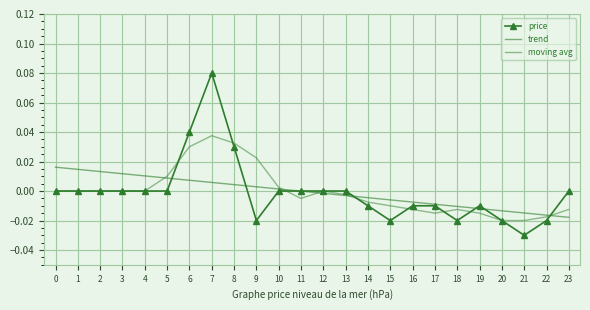

How many distinct data groups are displayed?

3